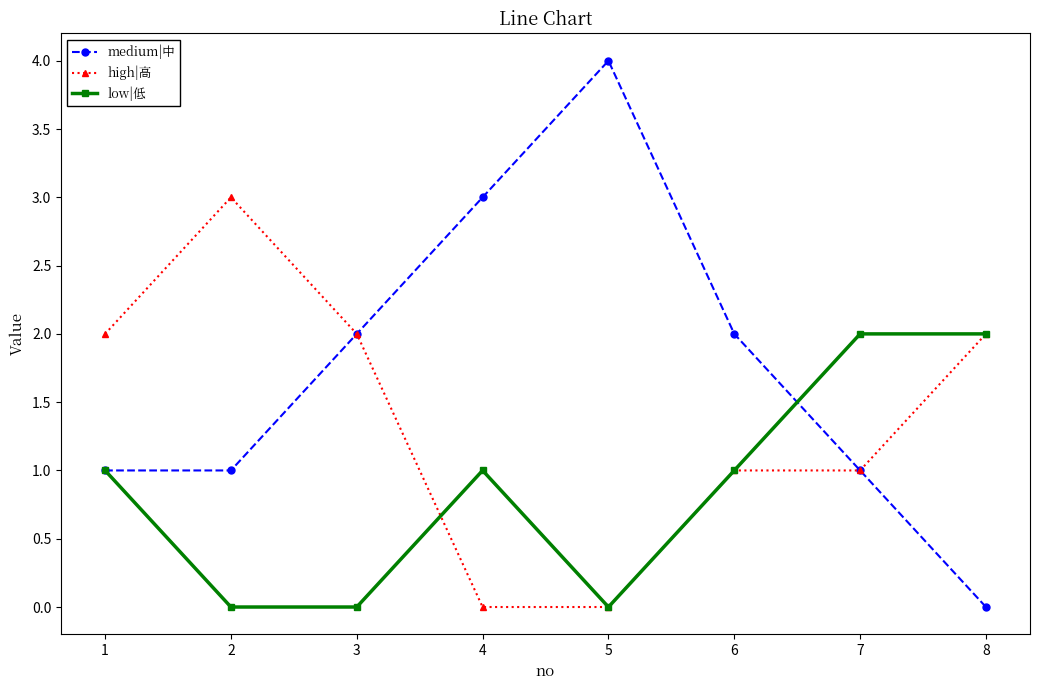

What is the difference between the high|高 values at 5 and 1?

2